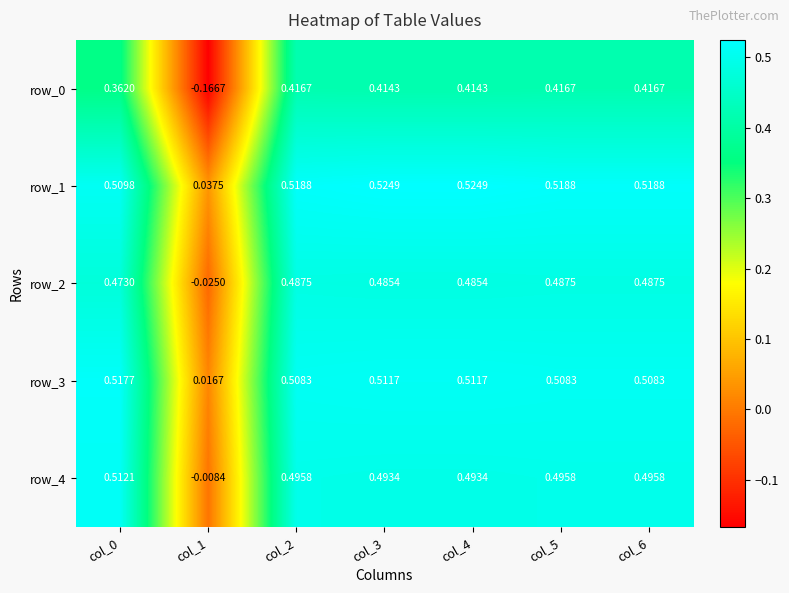

Which series has the largest total across all categories?

row_1